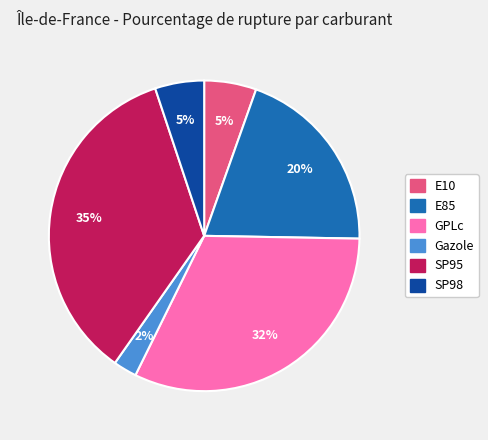

Between Gazole and E10, which is larger?

E10